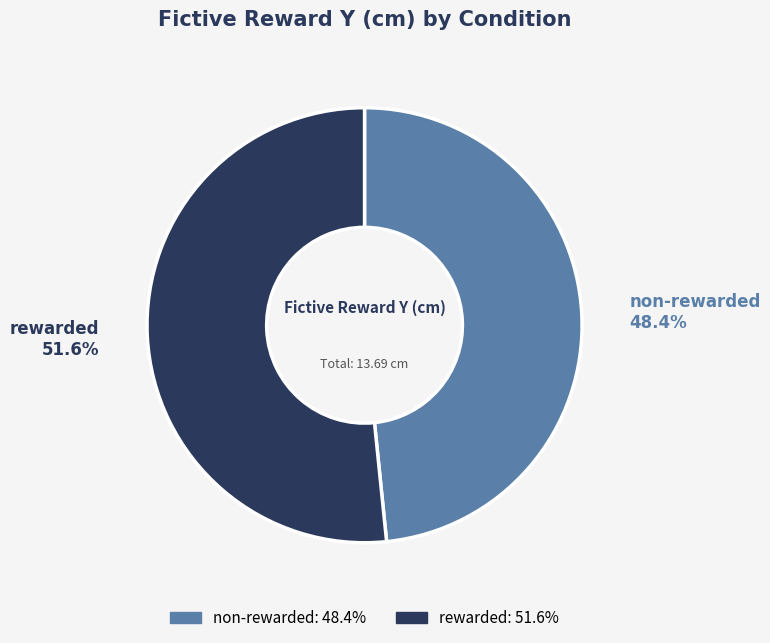

To the nearest percent, what is the average slice percentage?

50%